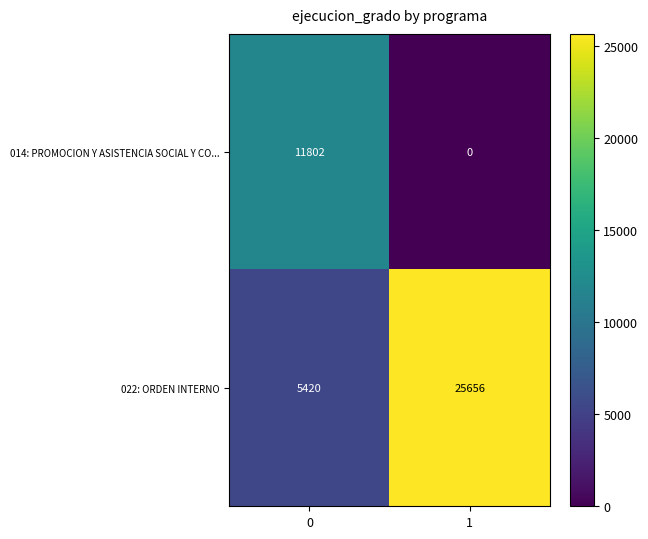

What is the sum of the 022: ORDEN INTERNO values at 1 and 0?

31076